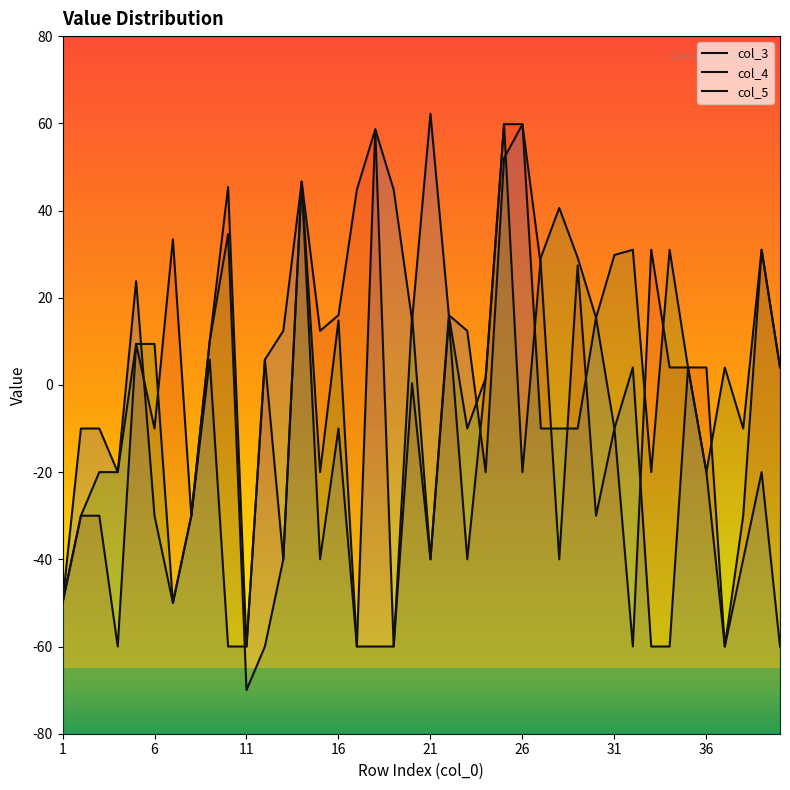

At which category does col_4 reach its first local valley?

4